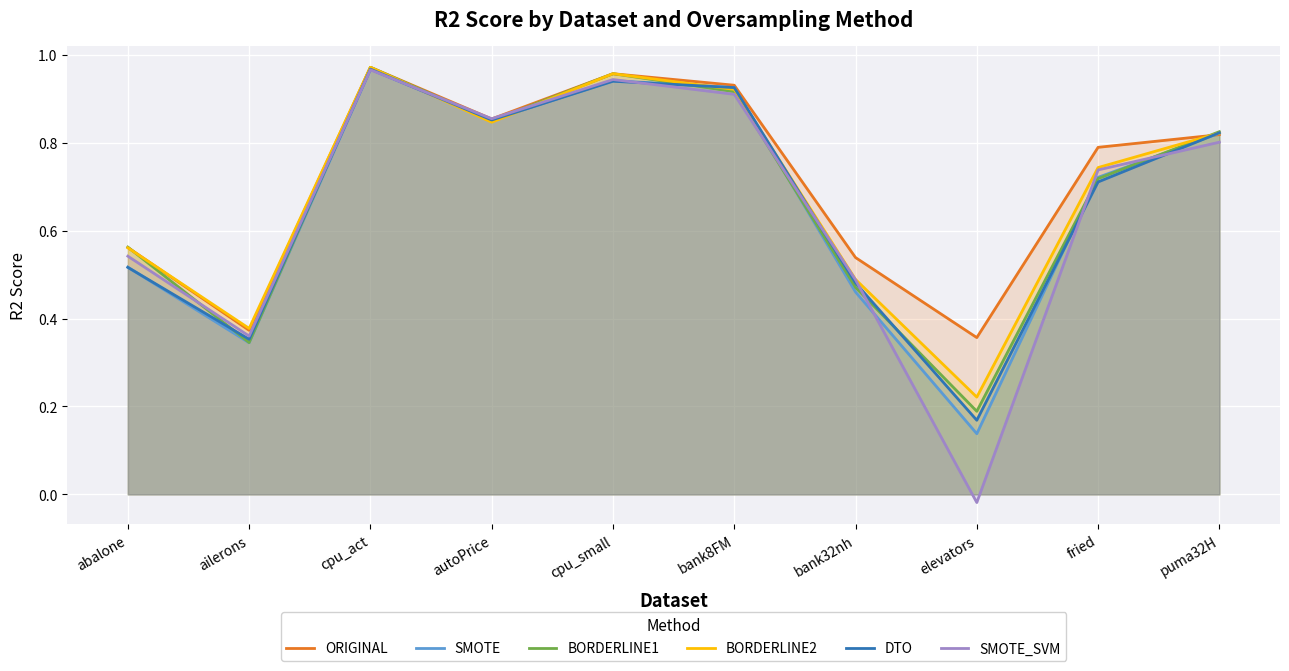

How many interior local valleys does the DTO series have?

3